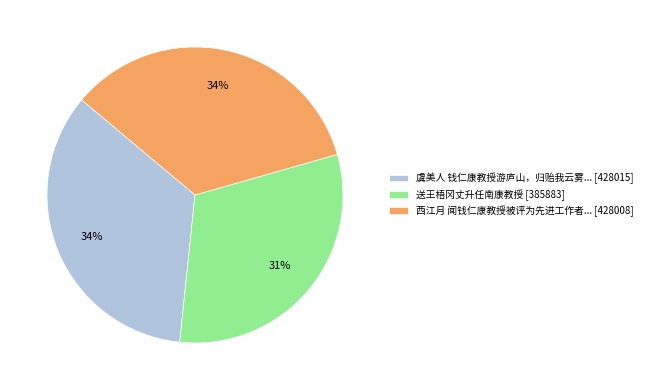

Is the sum of 西江月 闻钱仁康教授被评为先进工作者... [428008] and 虞美人 钱仁康教授游庐山，归贻我云雾... [428015] greater than half?

Yes